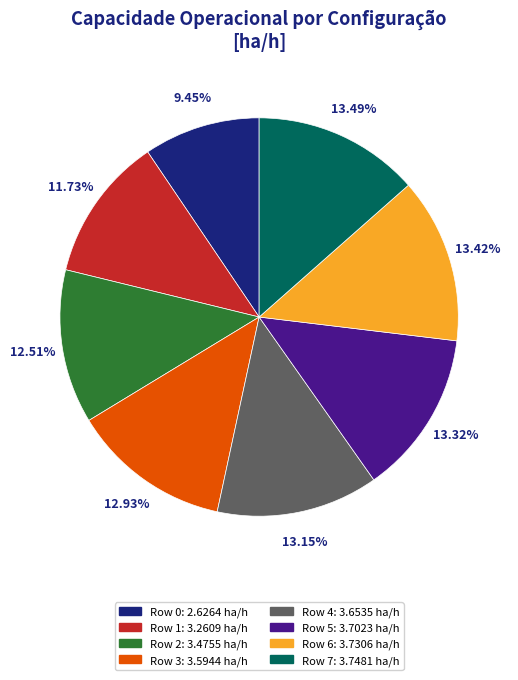

To the nearest percent, what is the combined percentage of Row 0 and Row 1?

21%